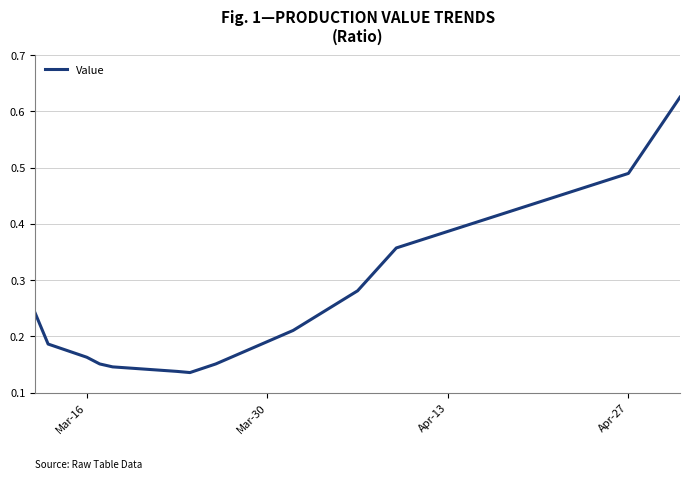

Is it true that the value at Apr-27 is 0.7?

False